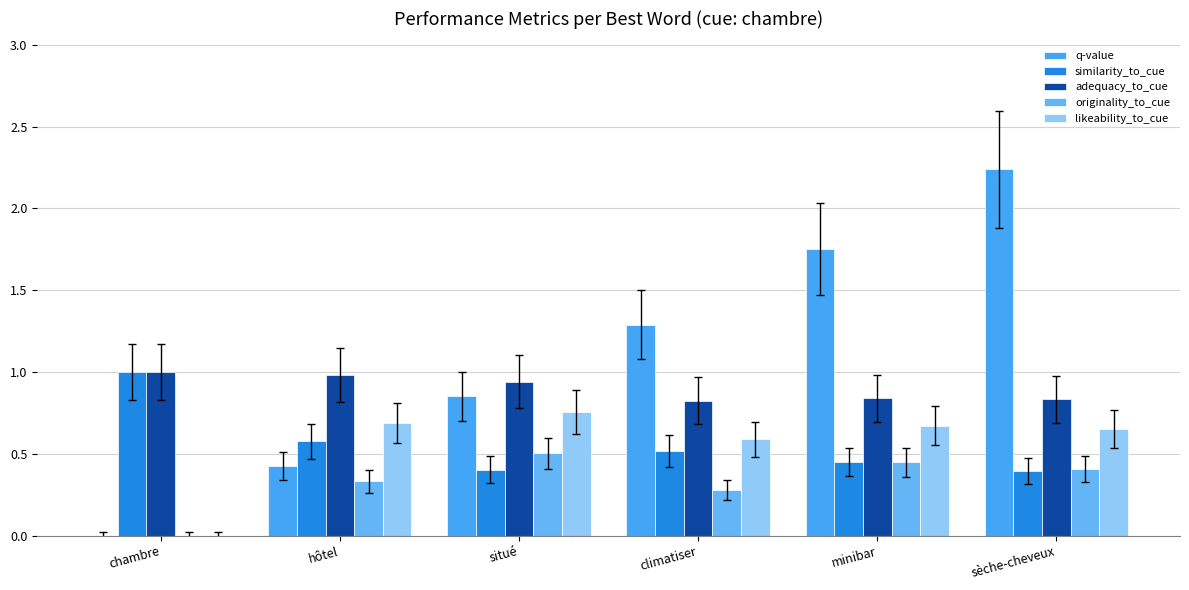

The value of originality_to_cue at chambre is 0.3. True or false?

False